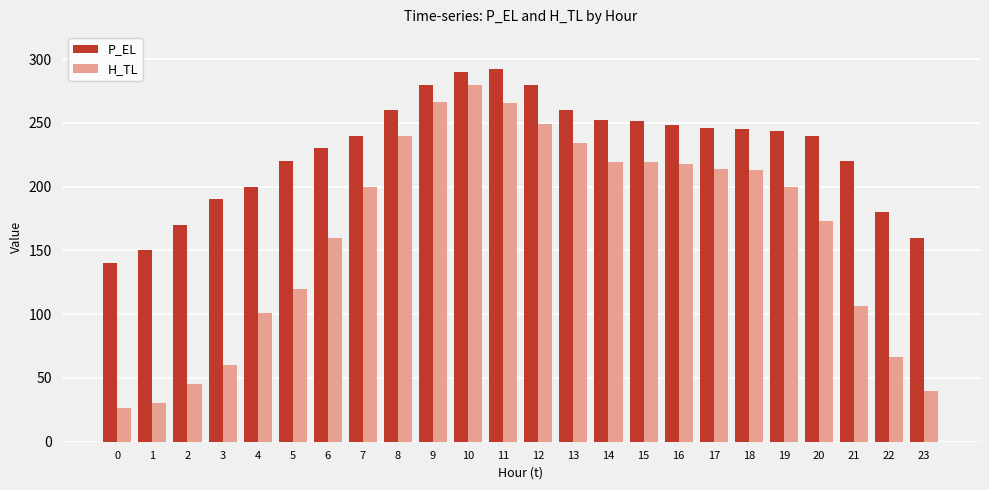

What is the sum of all P_EL values?

5489.6